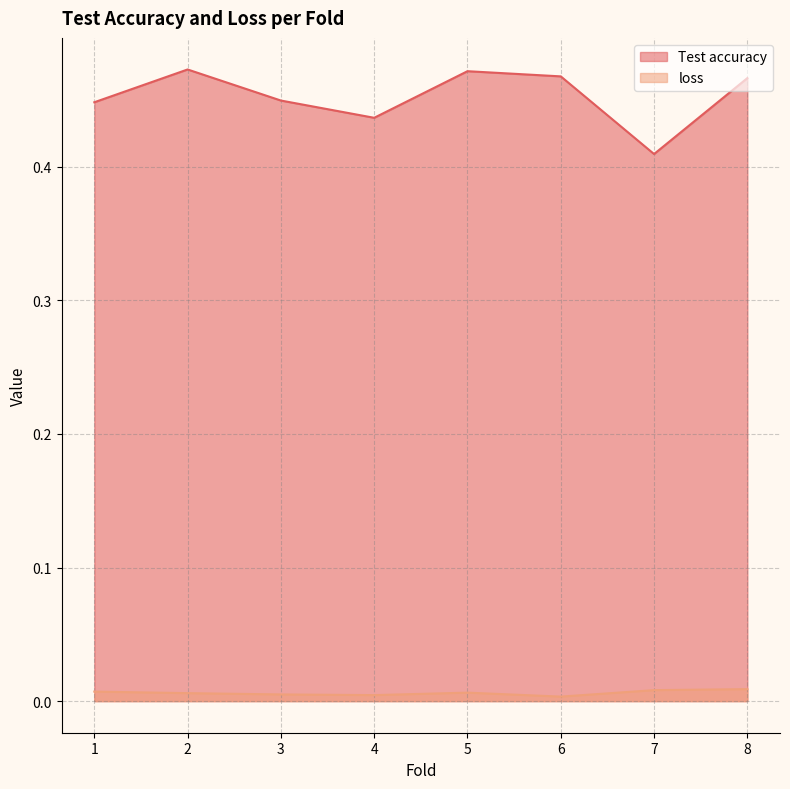

What is the maximum value for Test accuracy?

0.5